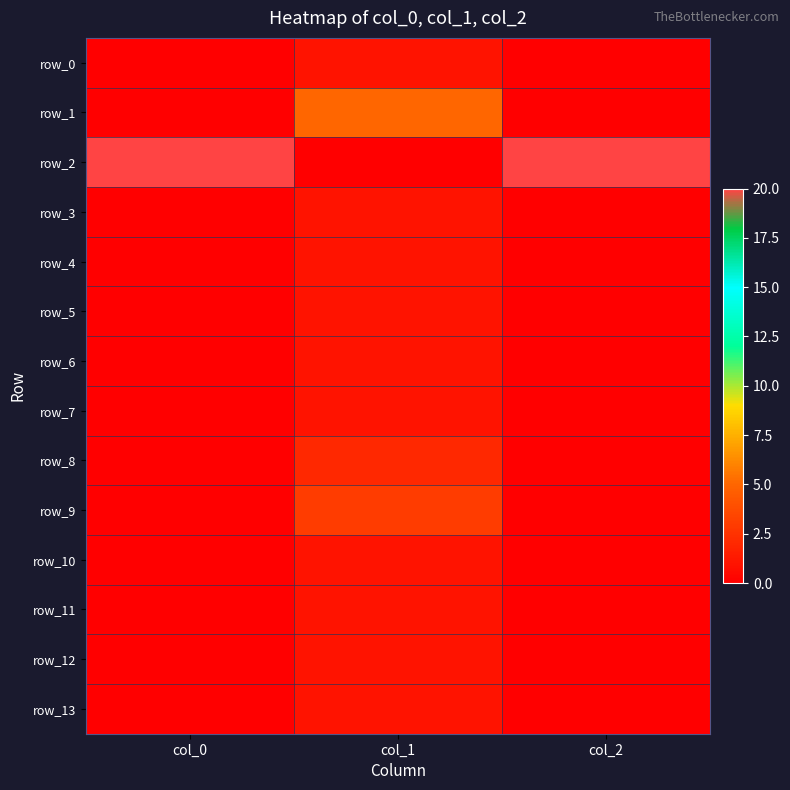

What is the difference between the maximum and minimum values in the row_13 series?

1